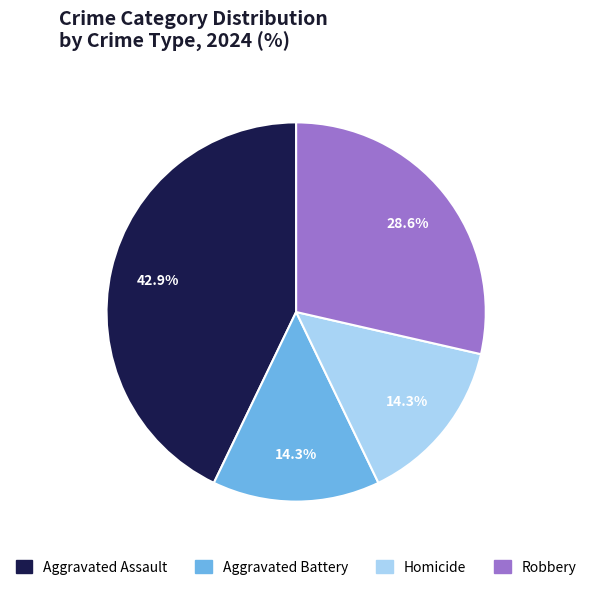

To the nearest percent, what percentage of the pie is Homicide?

14%